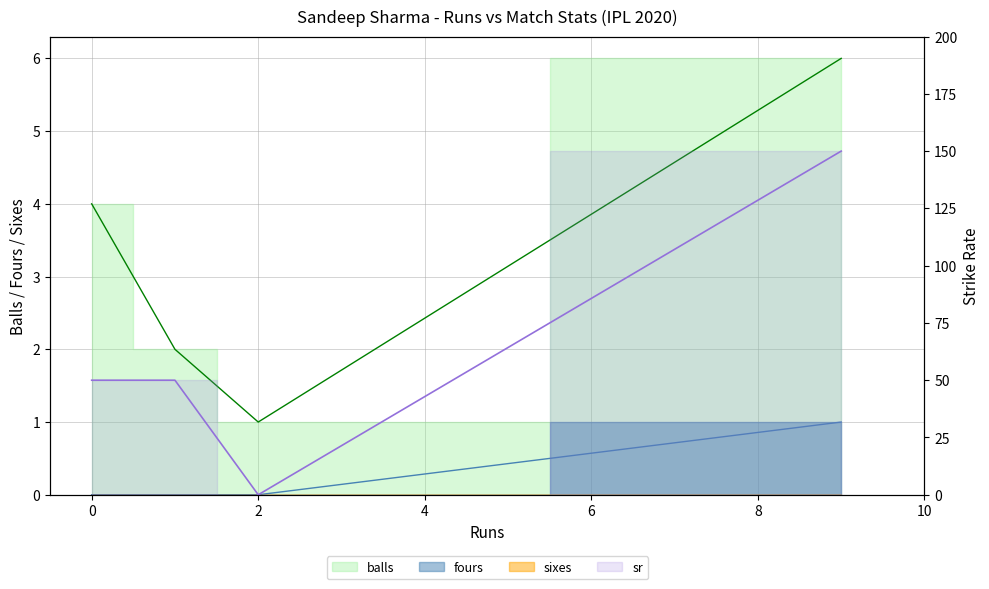

Between 1 and 9, which series saw the biggest shift?

sr